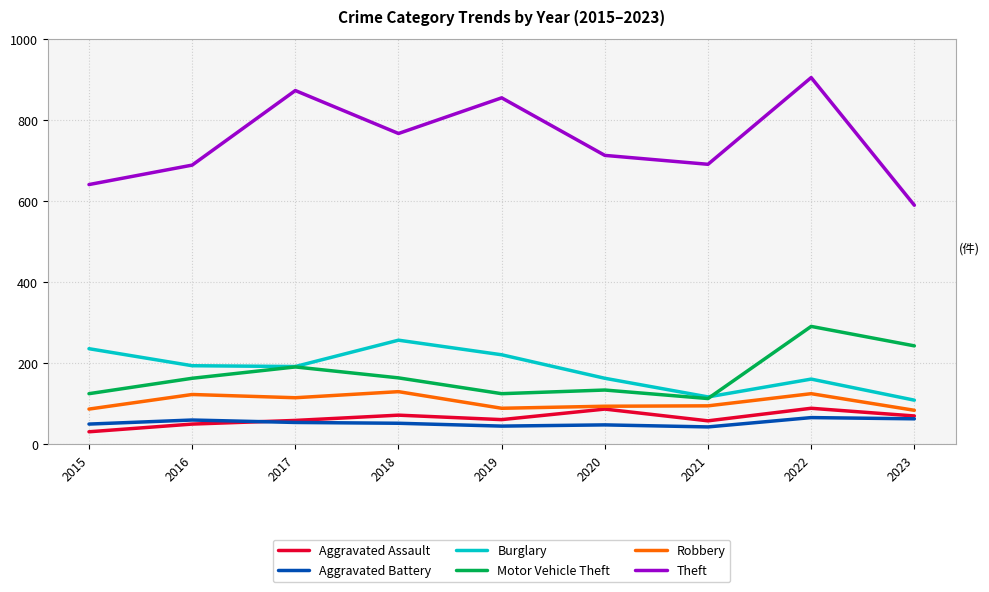

Which category has the highest value in the Theft series?

2022